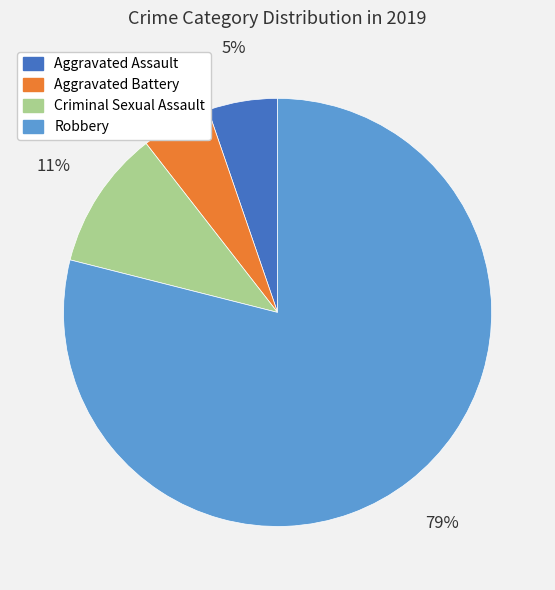

What percentage is the Criminal Sexual Assault slice, to the nearest percent?

11%